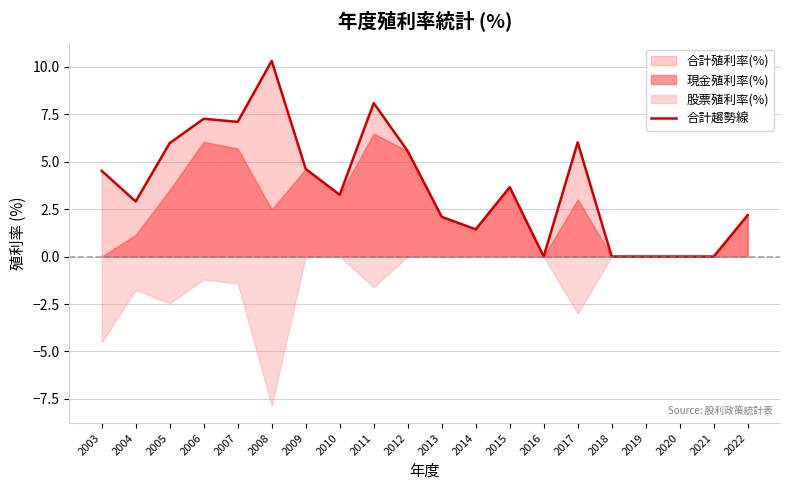

True or false: the data shows 0.0 at 2021.

True